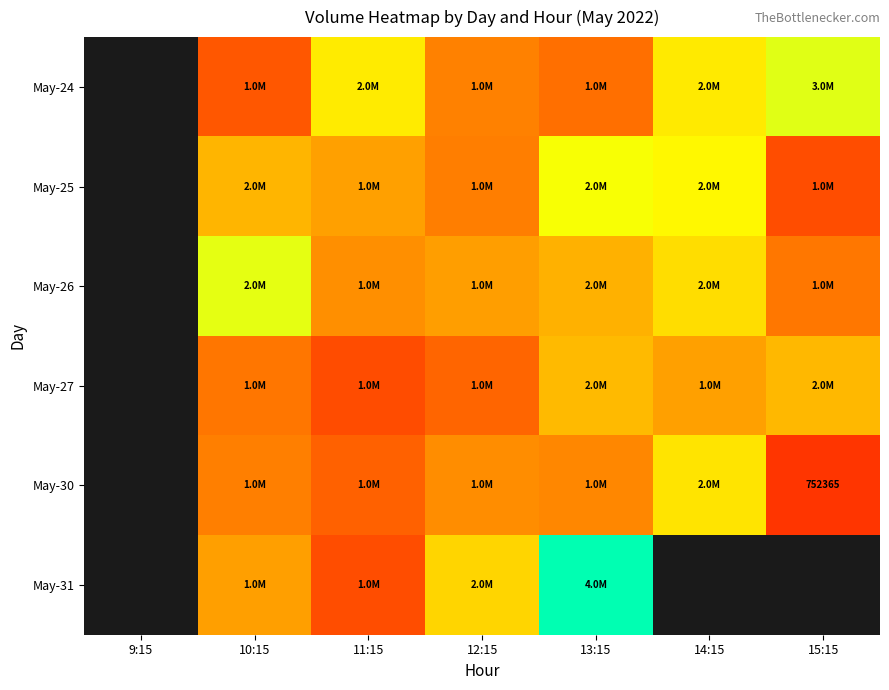

The May-27 series shows 2394866.5 at 12:15. True or false?

False